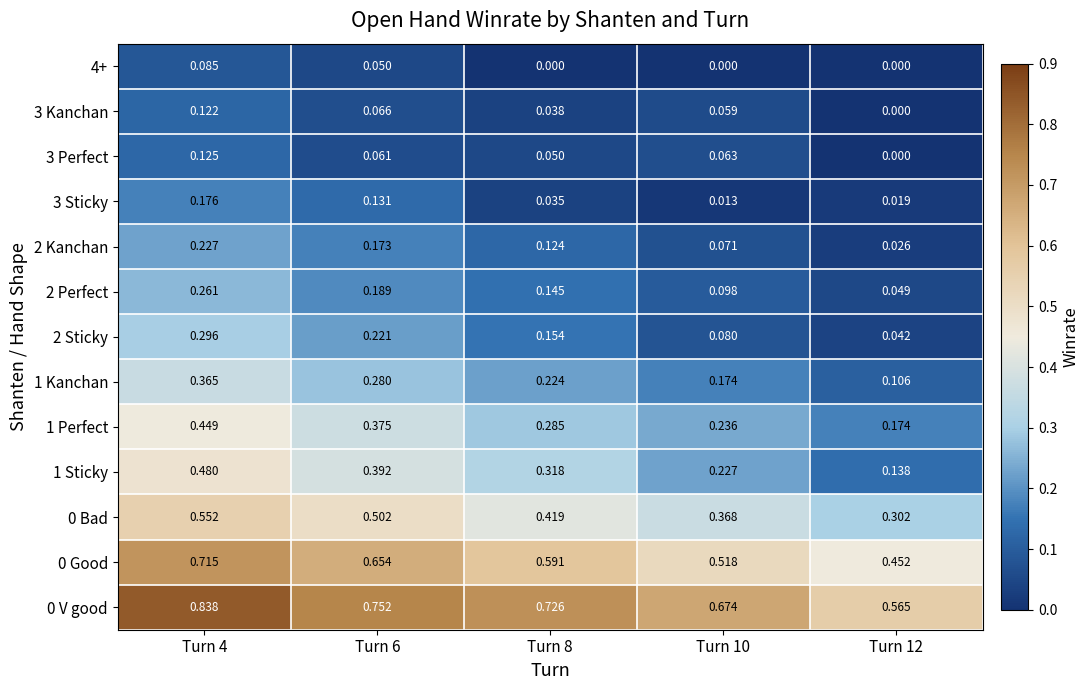

Is the value of 3 Sticky at Turn 4 greater than the value of 4+ at Turn 10?

Yes